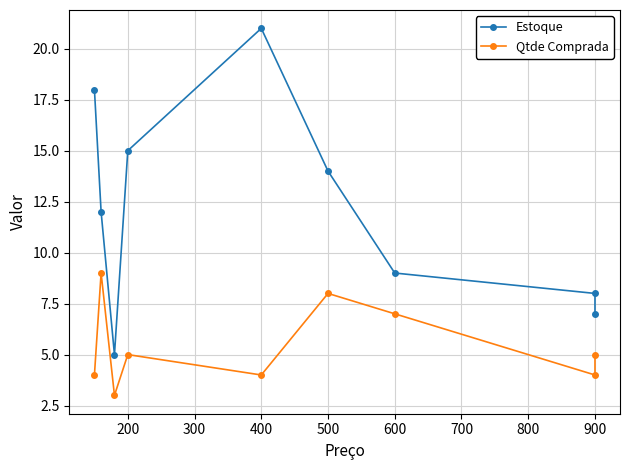

How many categories are shown in the chart?

9